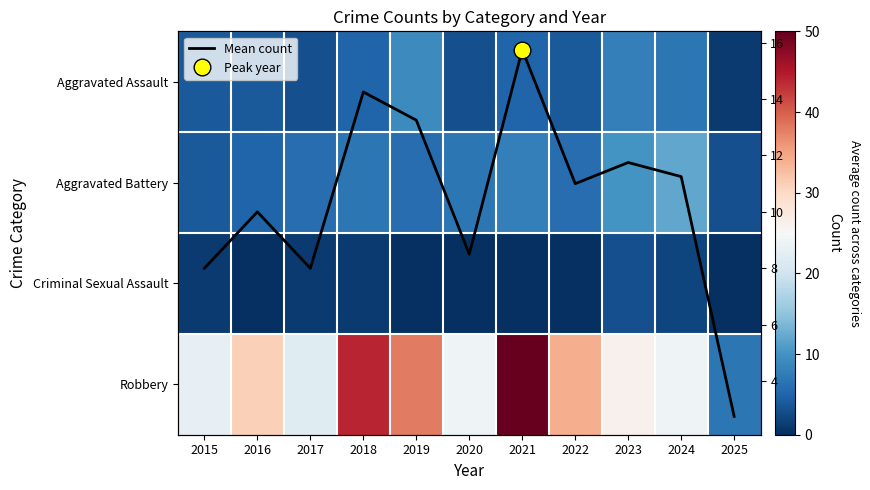

What is the approximate value of Aggravated Battery at 2023?

10.0